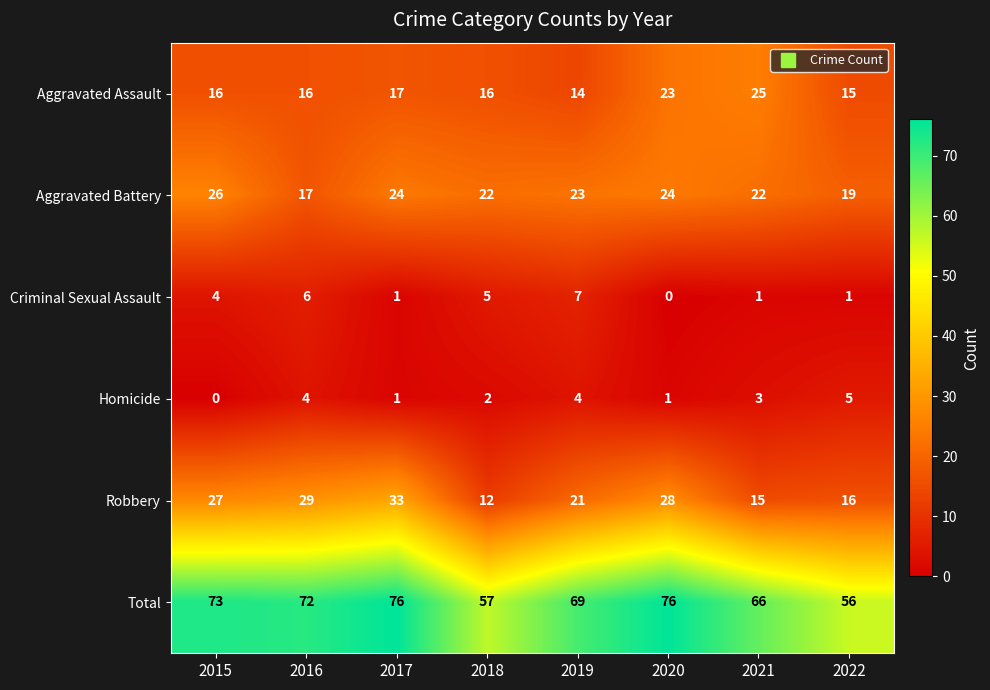

How many series are shown in this chart?

6